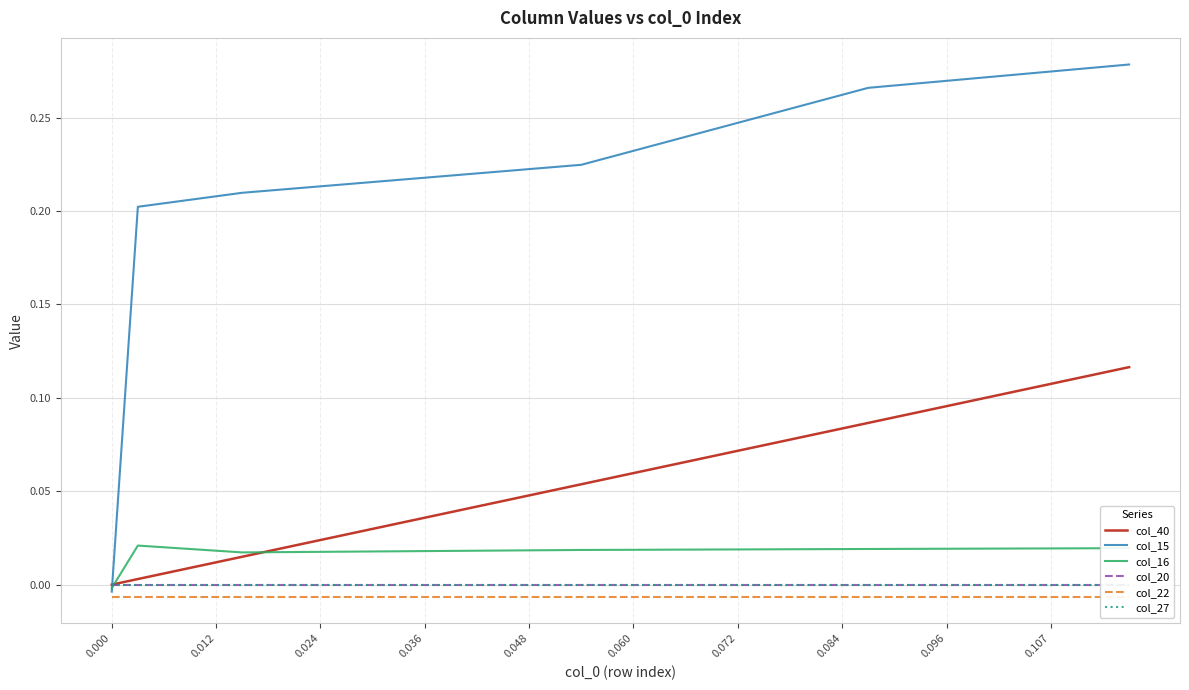

List the series in order of their peak value, lowest first.

col_22, col_20, col_27, col_16, col_40, col_15